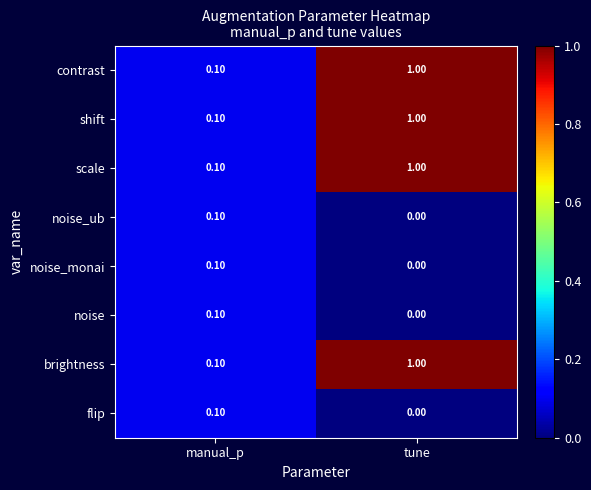

Which category has the lowest value across all series?

tune